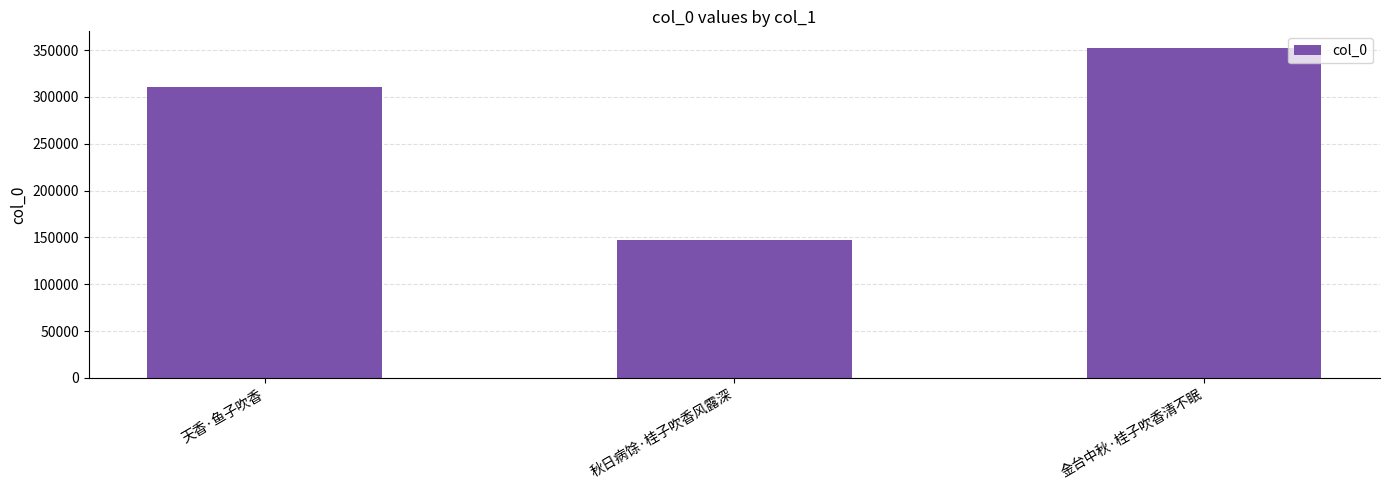

Does the chart contain any negative values?

No